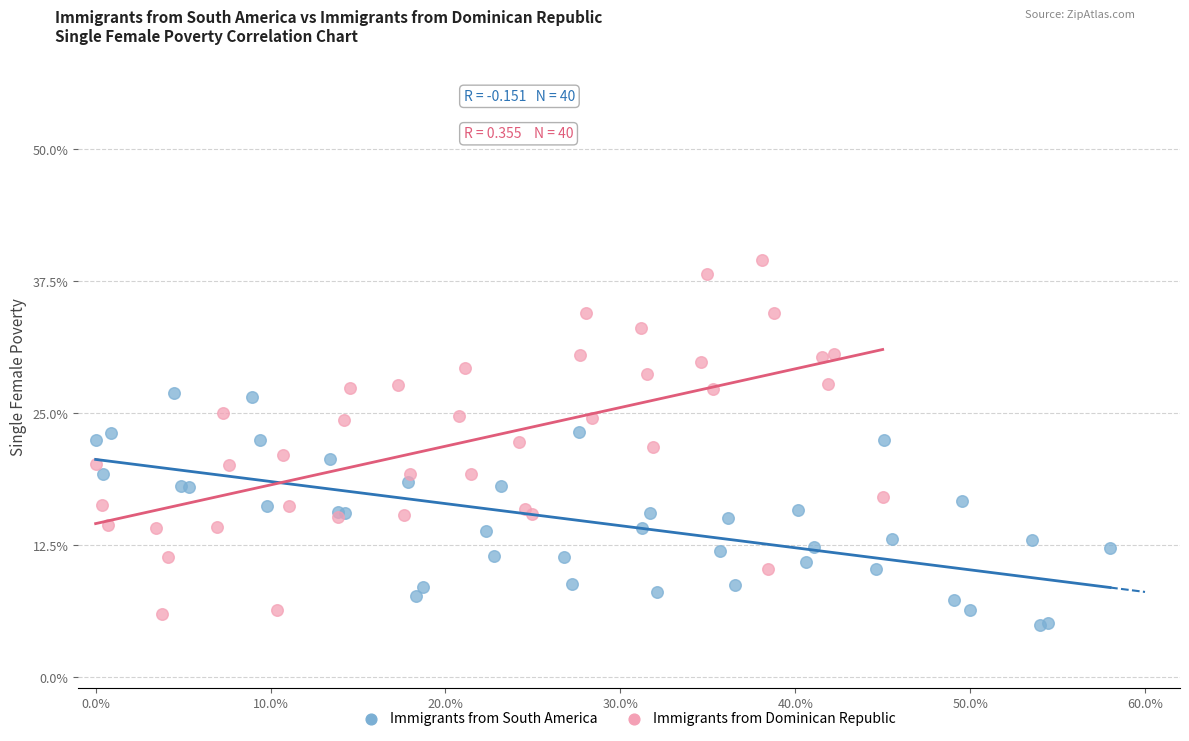

What are all the series names shown in the legend?

Immigrants from South America, Immigrants from Dominican Republic